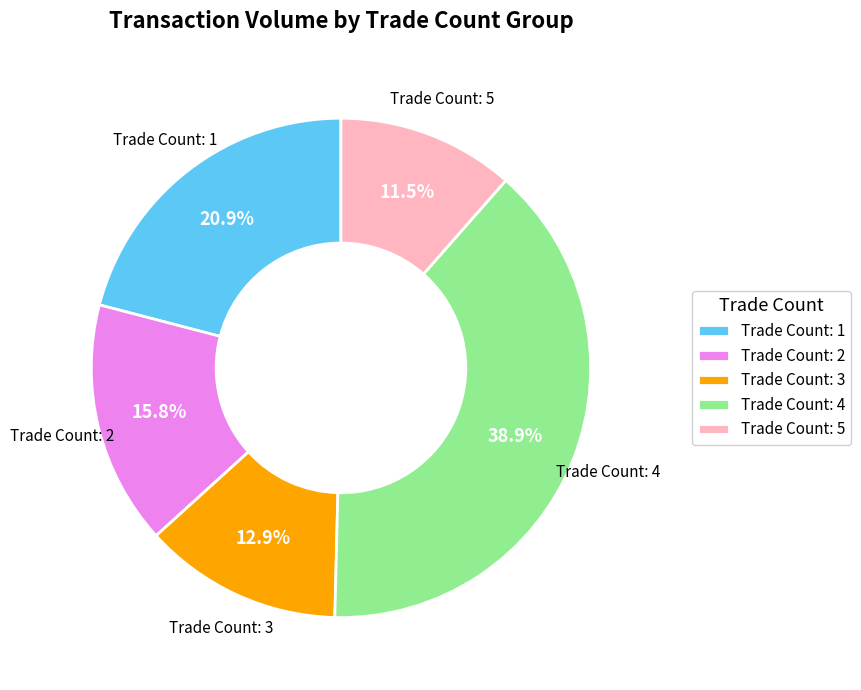

Rank the categories by value from lowest to highest.

Trade Count: 5, Trade Count: 3, Trade Count: 2, Trade Count: 1, Trade Count: 4